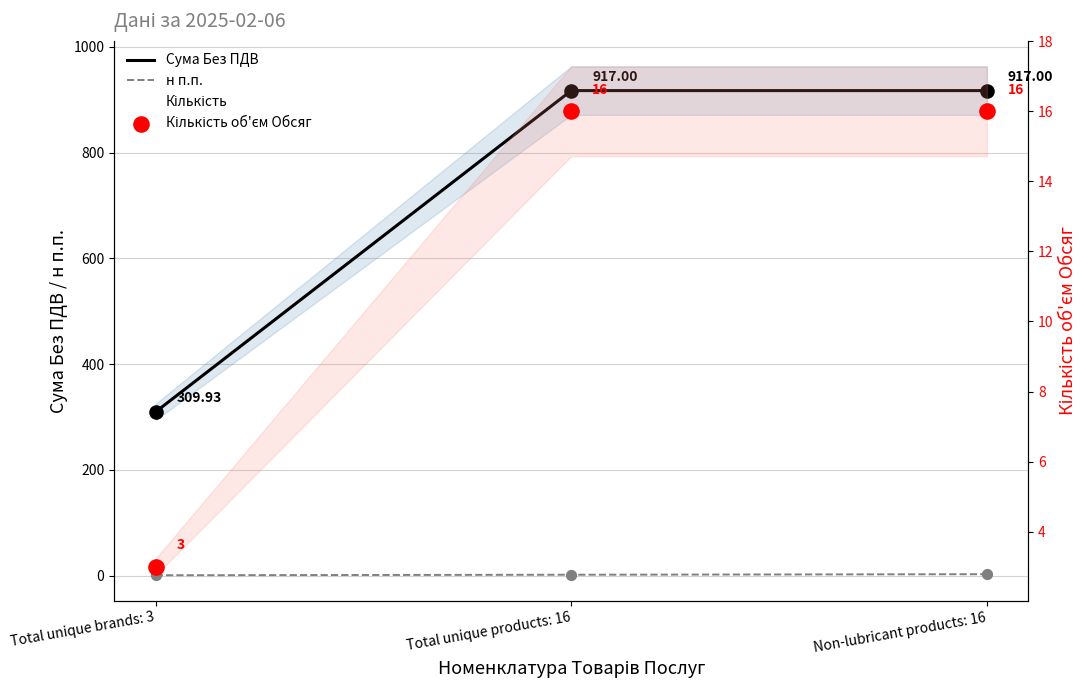

Which series reaches the minimum Y coordinate?

н п.п.